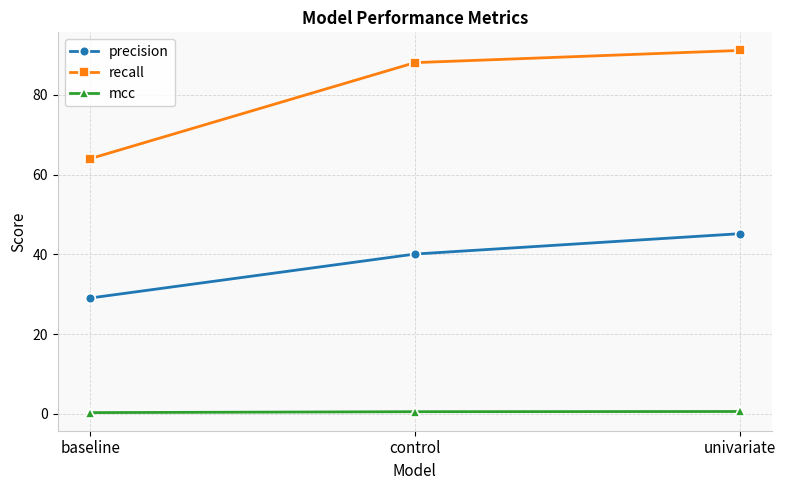

What is the lowest value of the precision series?

29.1